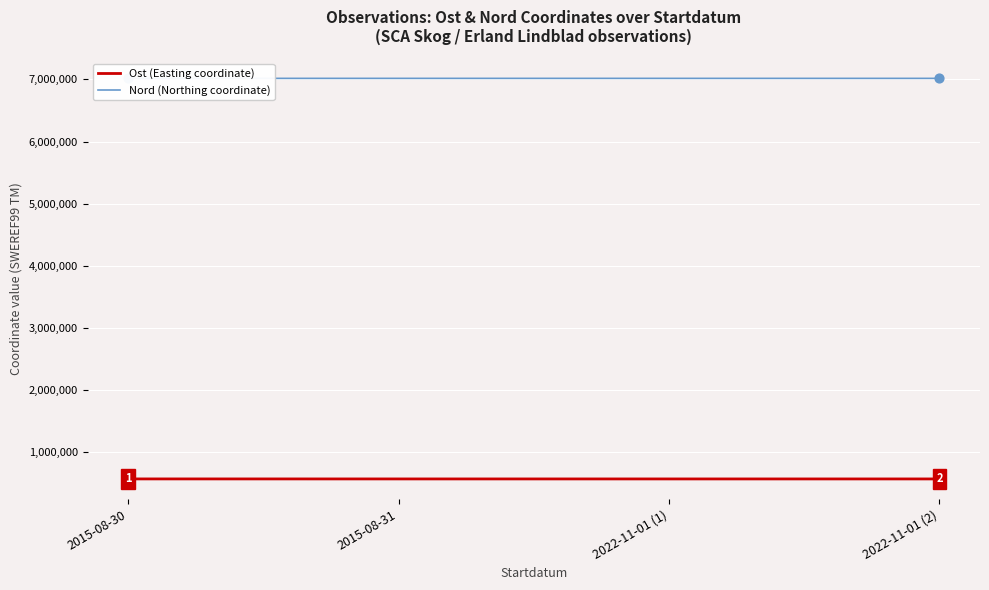

Which series reaches the minimum Y coordinate?

Ost (Easting coordinate)